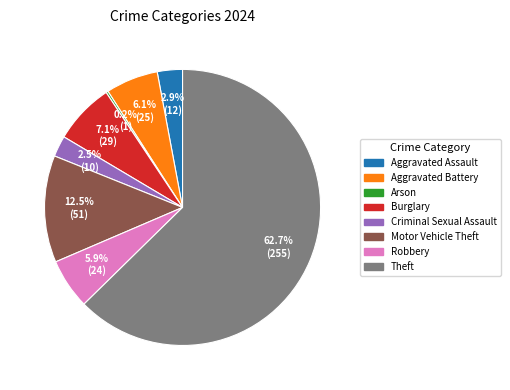

Between Criminal Sexual Assault and Aggravated Battery, which is larger?

Aggravated Battery